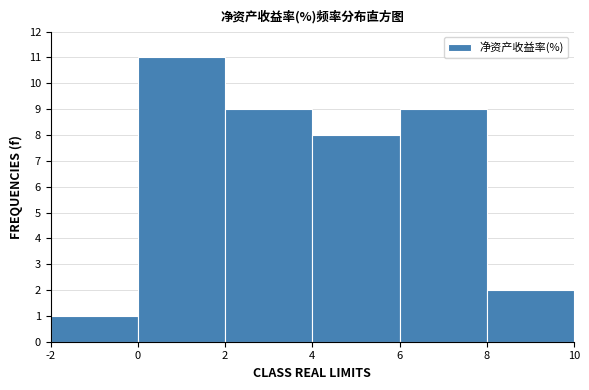

Reading left to right, transcribe this chart: for each bar, give the range it covers on the x-axis and its height. The values are not printed on the chart, so give them approximately, as read against the axis.

-2 to 0: 1
0 to 2: 11
2 to 4: 9
4 to 6: 8
6 to 8: 9
8 to 10: 2